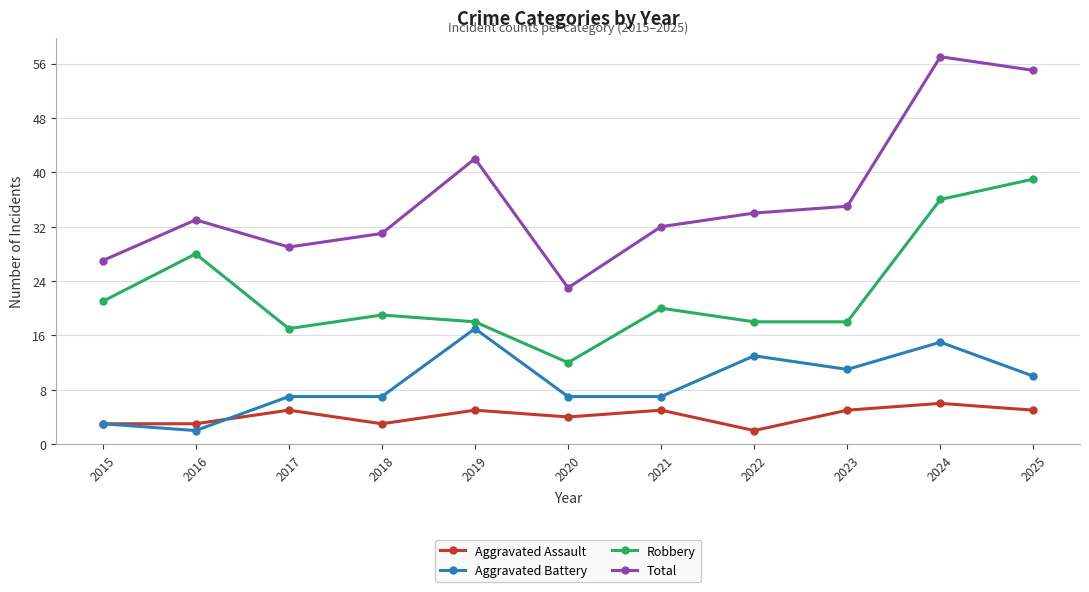

How many series are shown in this chart?

4